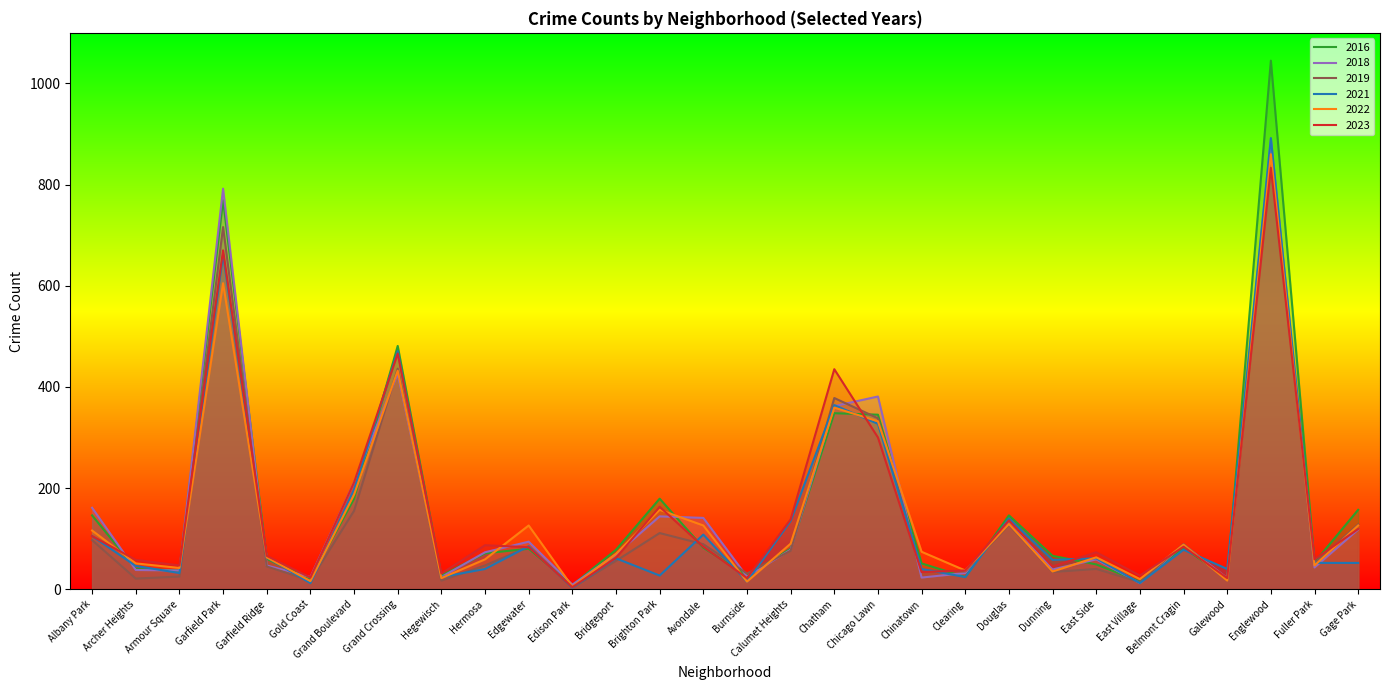

Reading left to right, transcribe all the data shown in this chart.

2021: 105	46	32	662	63	12	197	471	24	40	85	3	61	27	108	15	135	364	327	40	24	140	58	61	12	78	40	892	52	52
2022: 116	51	42	605	63	16	187	432	22	59	126	5	70	157	126	15	90	359	332	74	37	129	35	63	20	88	17	860	47	126
2016: 146	40	37	769	60	20	179	481	27	71	80	8	78	179	82	27	80	348	345	51	24	146	66	49	15	82	22	1045	53	157
2023: 105	58	47	670	66	23	211	466	31	87	83	4	62	163	84	22	138	435	300	34	37	136	45	73	27	84	22	833	59	119
2018: 161	38	37	792	47	24	211	426	24	73	94	9	69	144	141	25	78	362	381	23	32	136	39	59	12	88	22	889	43	118
2019: 97	21	25	716	45	17	155	436	17	47	84	3	56	111	89	31	76	378	338	37	35	127	34	40	14	89	17	854	52	128